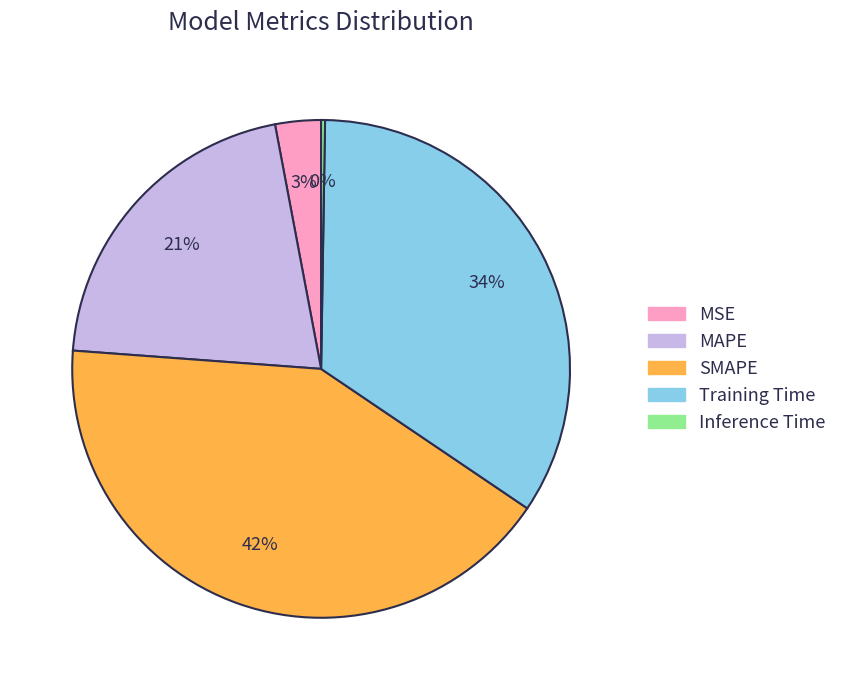

Between Training Time and SMAPE, which is larger?

SMAPE